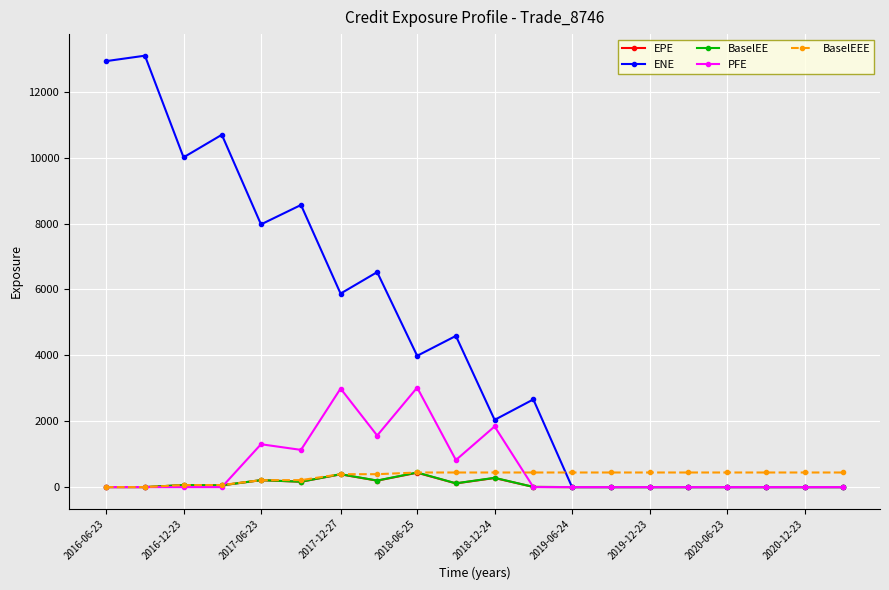

Which series has the widest spread of values?

ENE